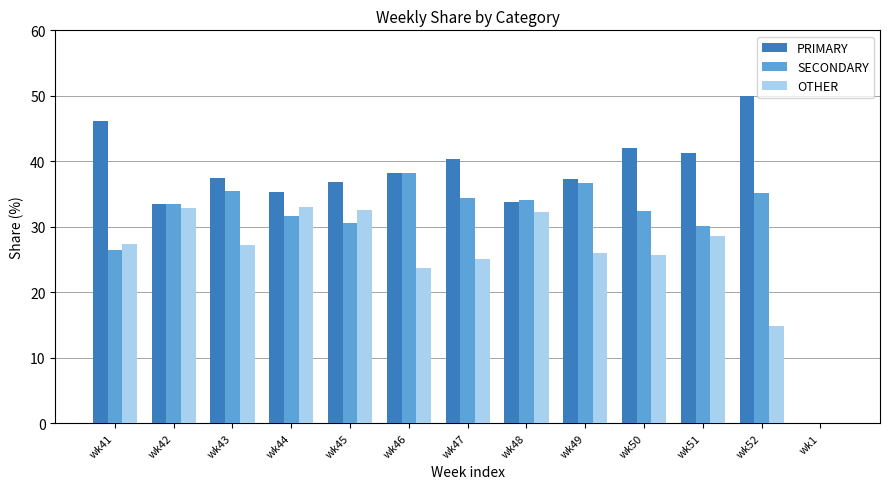

What is the average value of the OTHER series?

25.3